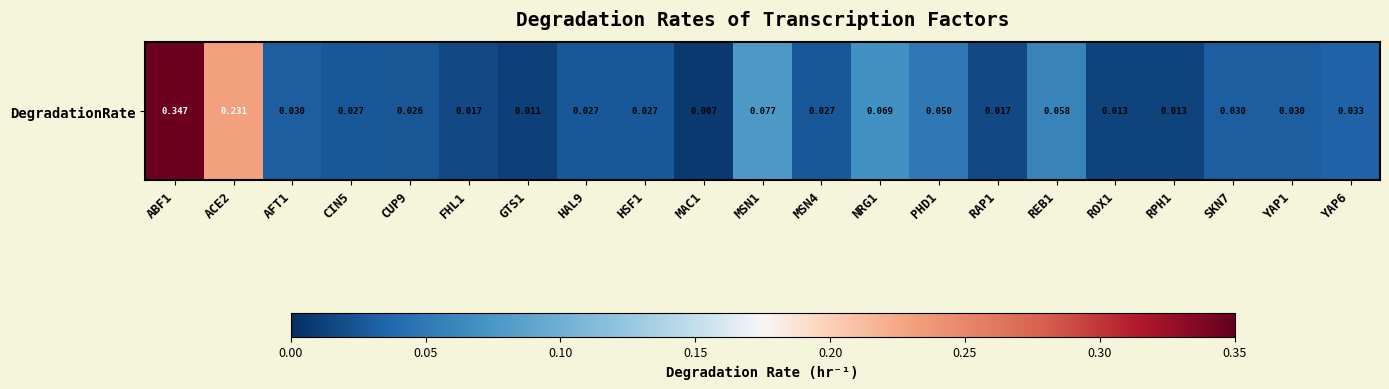

The value at RAP1 is 0.0. True or false?

False